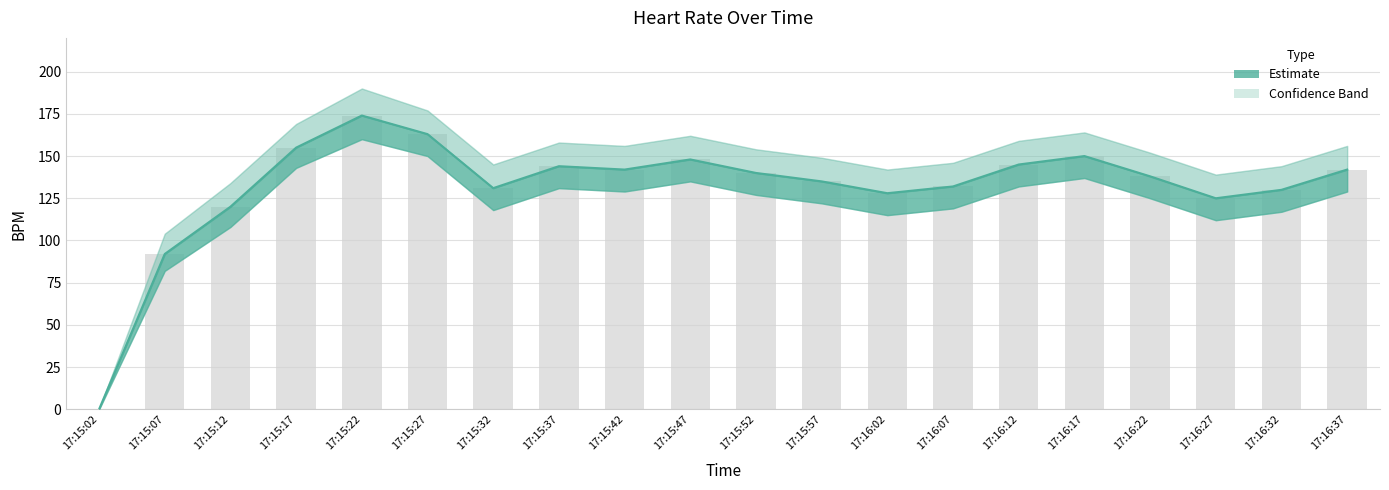

Reading left to right, what are all the values shown in this chart?

0	92	120	155	174	163	131	144	142	148	140	135	128	132	145	150	138	125	130	142